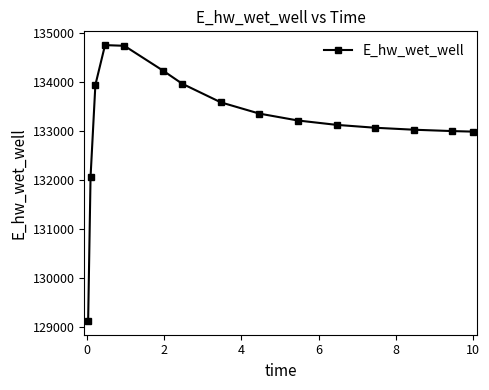

What is the difference between the second highest and minimum values?

5619.8